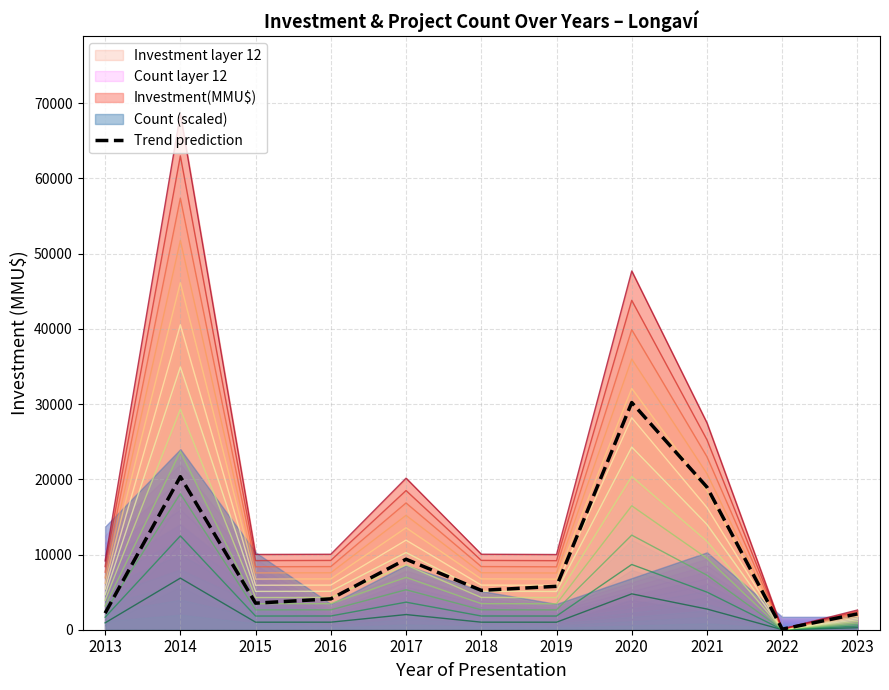

Reading right to left, extract all data points from this chart.

2101.1	75.3	18958.6	30207.9	5771.8	5232.0	9370.1	4103.5	3530.7	20350.0	2200.5